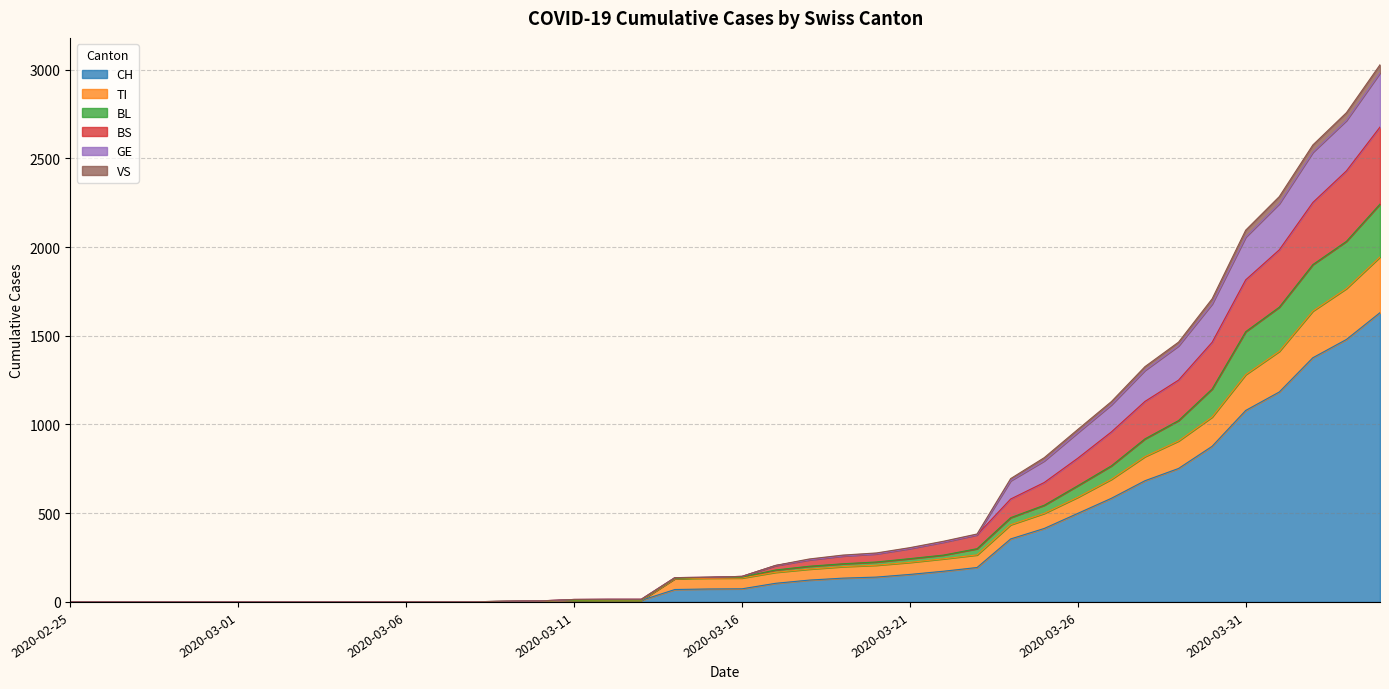

The value of CH at 2020-03-26 is 499. True or false?

True